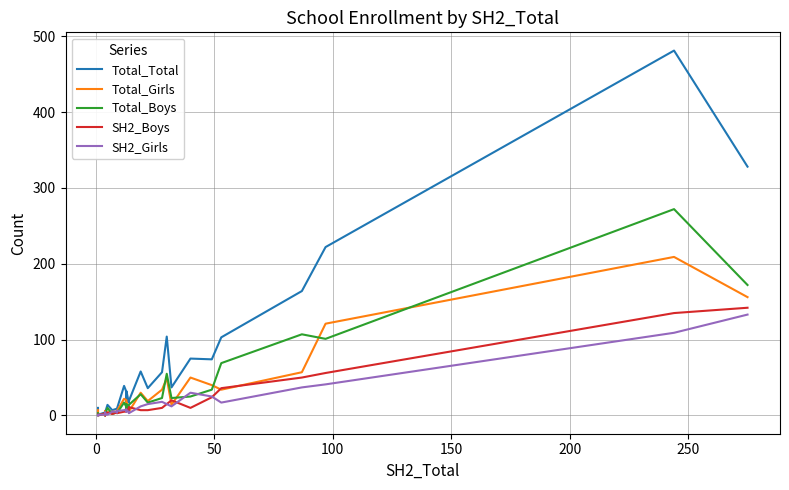

What is the minimum value for Total_Total?

1